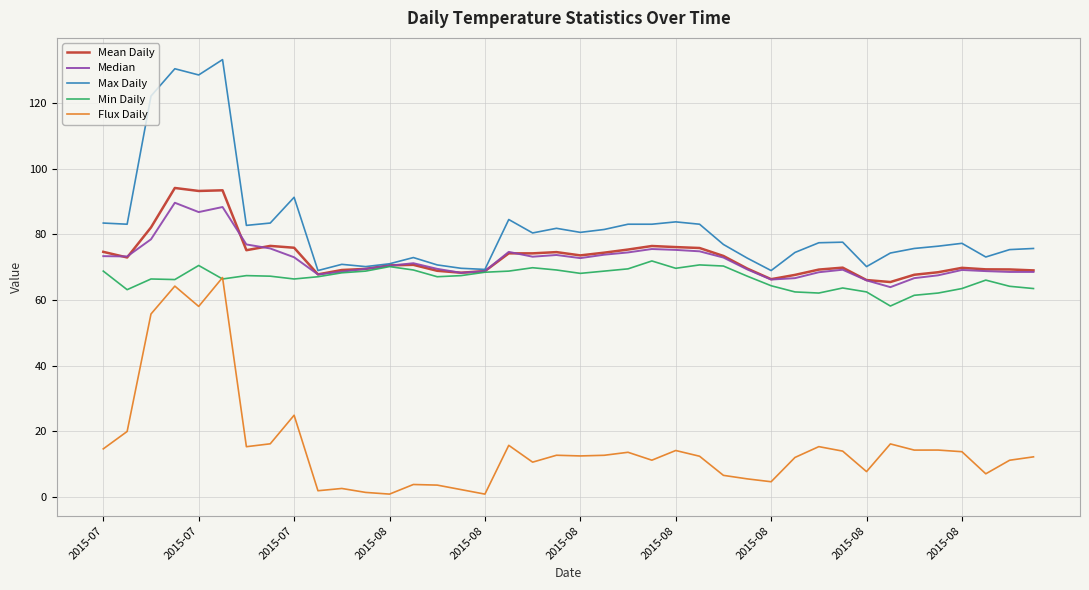

Which series has the largest total across all categories?

Max Daily